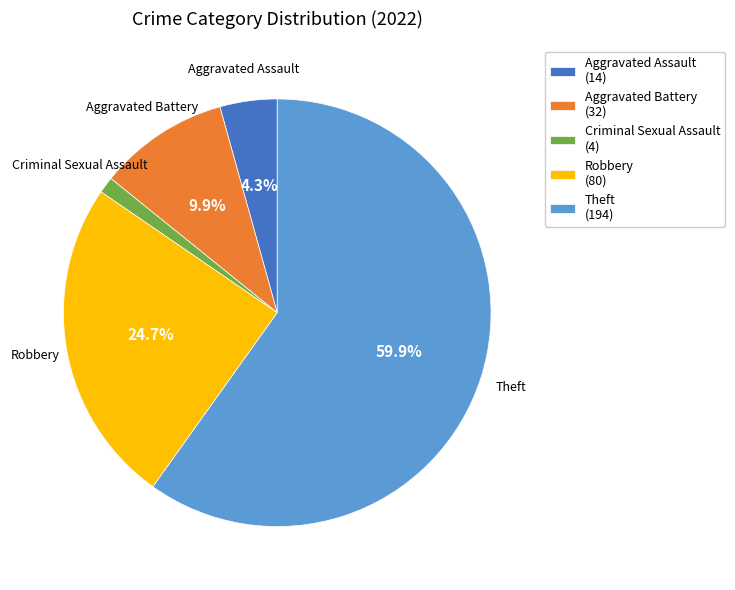

Approximately how many times larger is the value at Aggravated Battery compared to Theft?

0.2